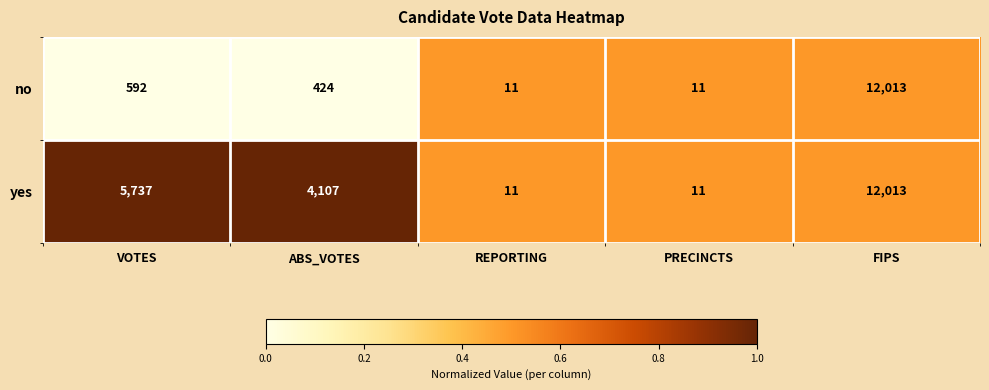

How many distinct data groups are displayed?

2